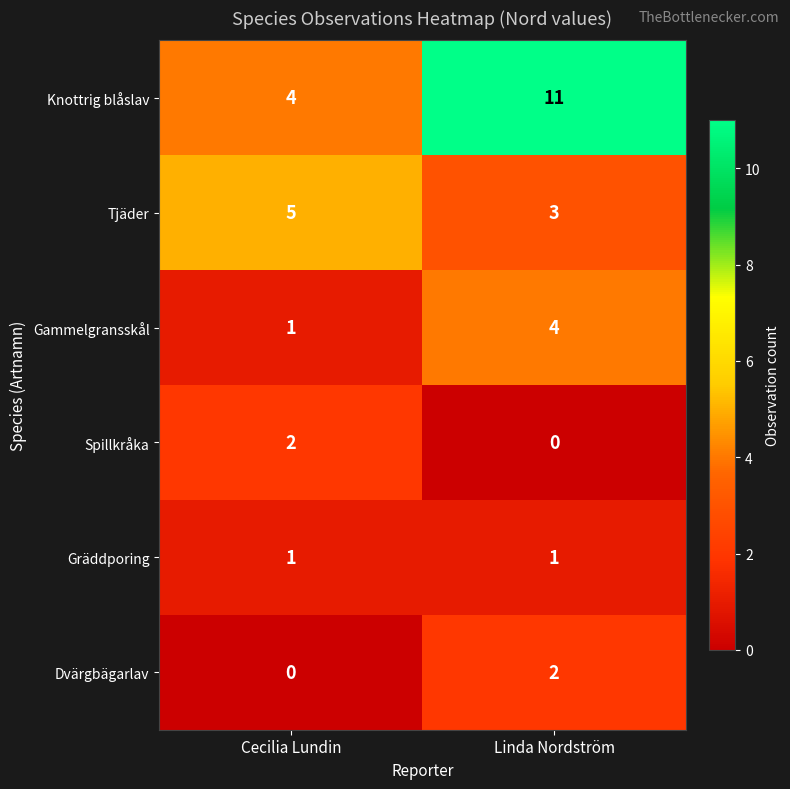

What is the sum of the Knottrig blåslav values at Linda Nordström and Cecilia Lundin?

15